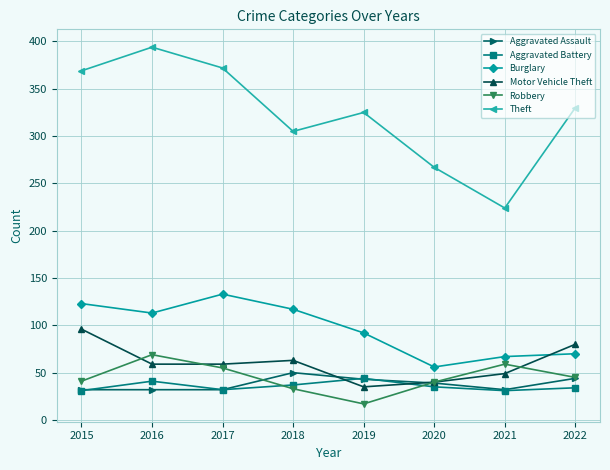

How many Motor Vehicle Theft values are between 49 and 80?

5